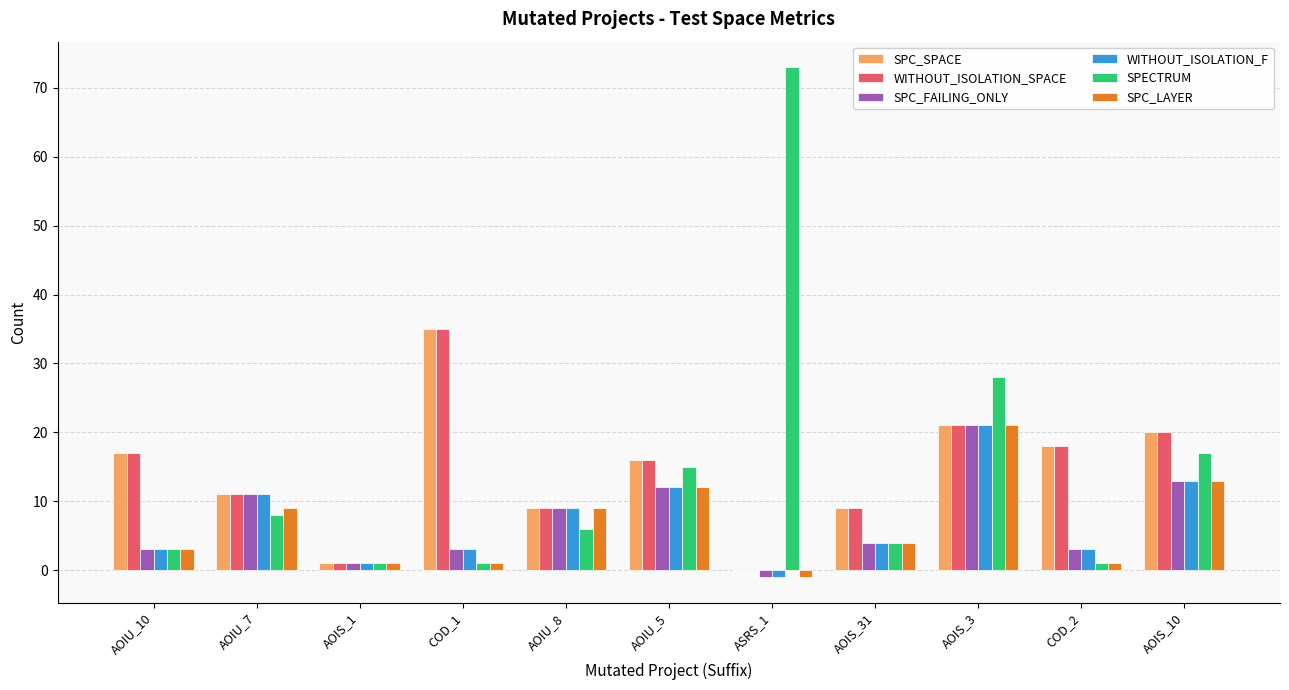

Where does the SPC_FAILING_ONLY series first go above 4?

AOIU_7